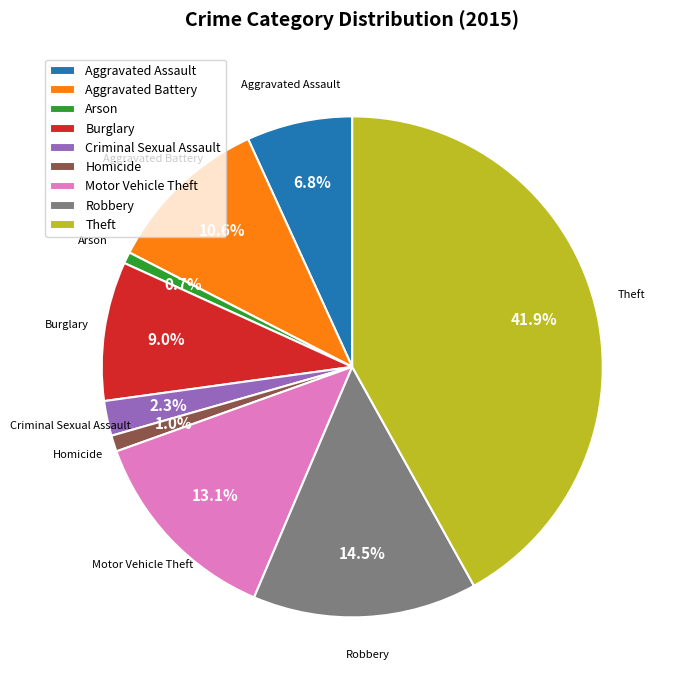

Which slice is the largest?

Theft